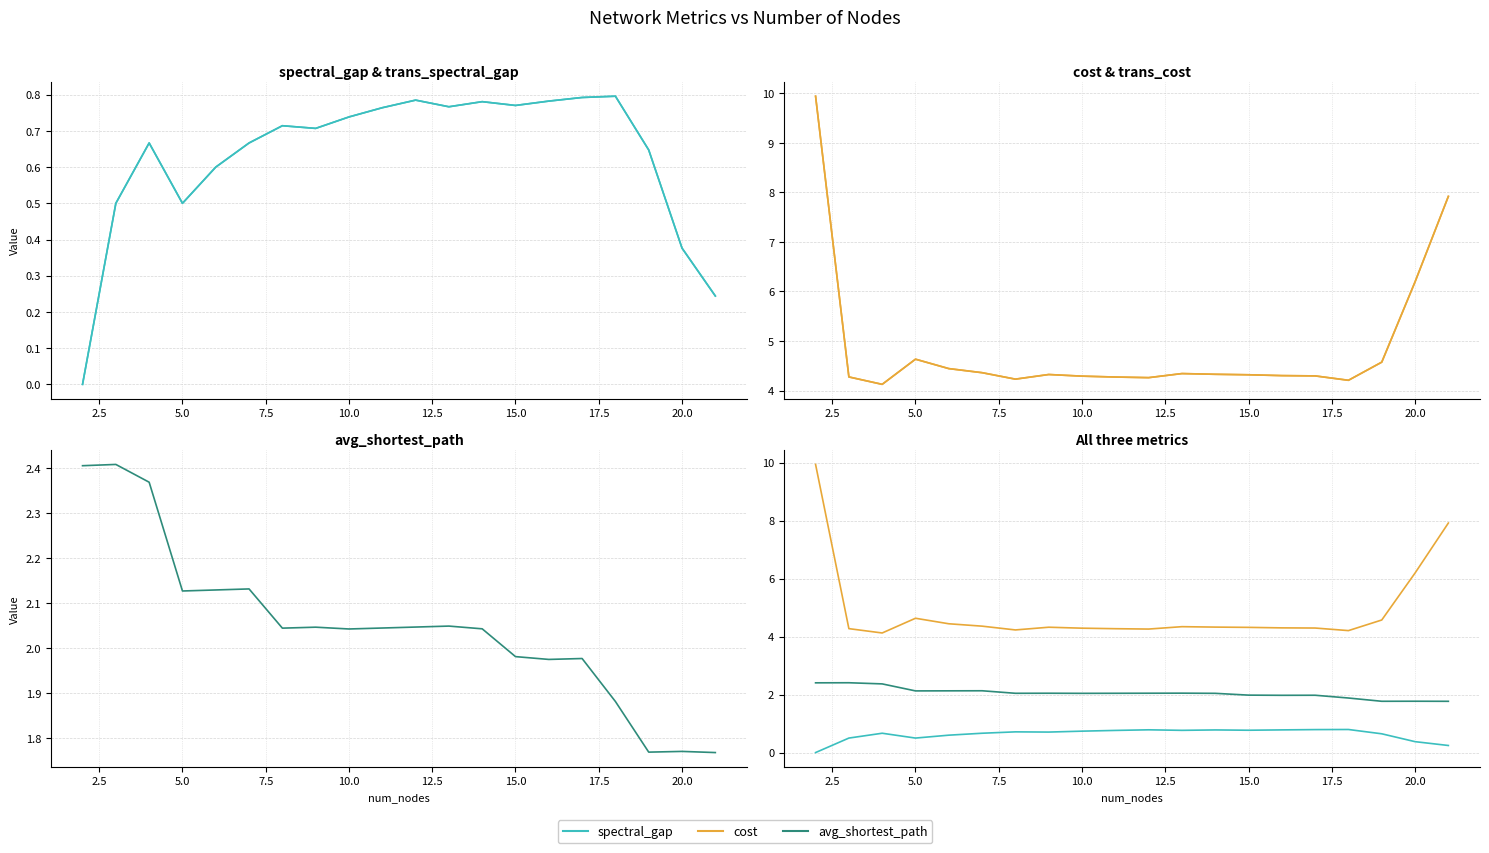

What is the value of the avg_shortest_path point at the 5th from the left?

2.1